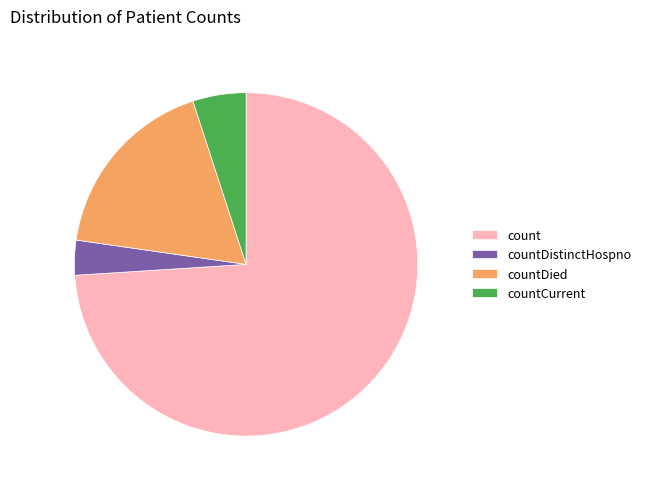

The countCurrent slice represents 1% of the pie. True or false?

False